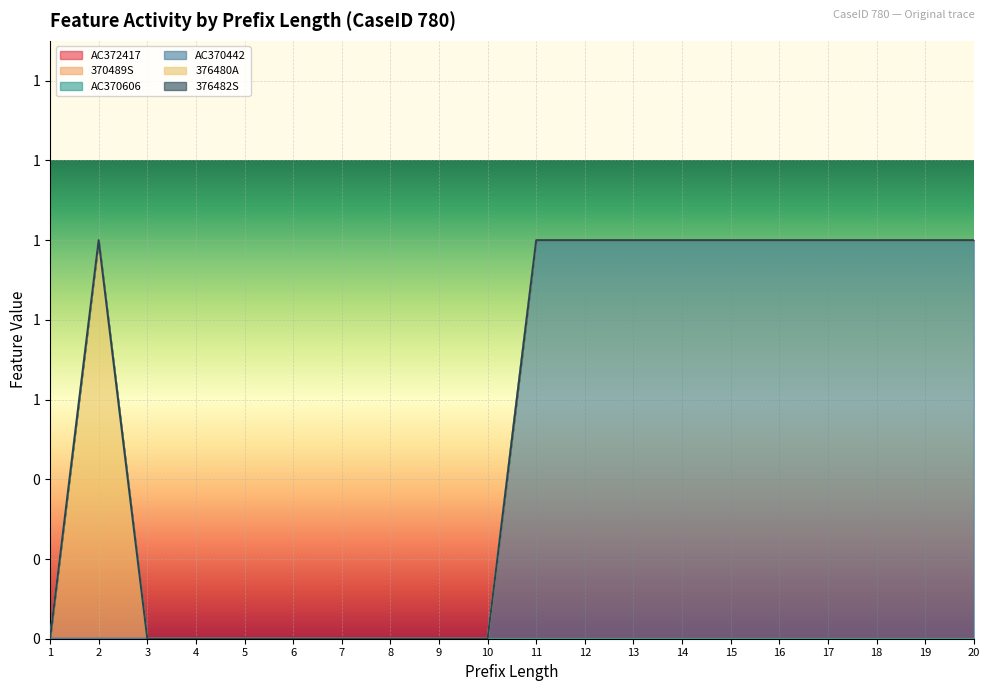

What is the sum of the AC370442 values at 5 and 12?

1